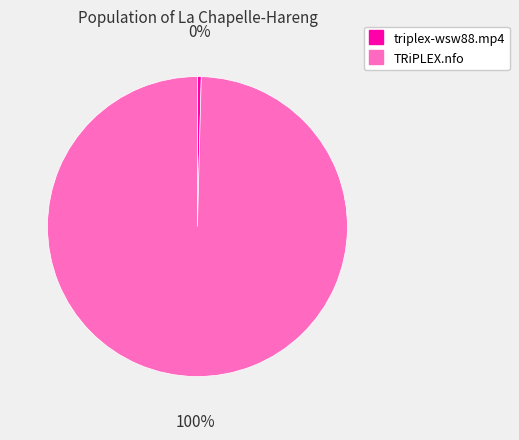

True or false: triplex-wsw88.mp4 accounts for 0% of the total.

True